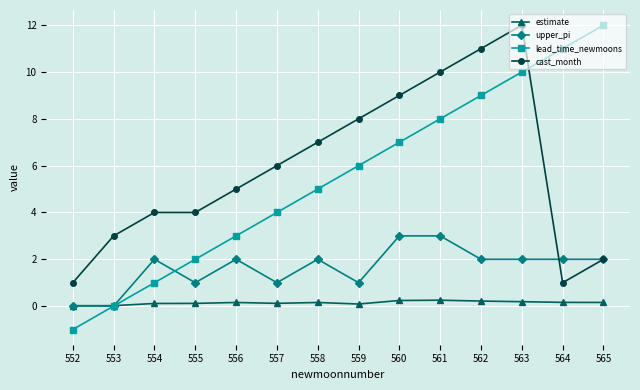

At 562, list the series in order from largest to smallest.

cast_month, lead_time_newmoons, upper_pi, estimate